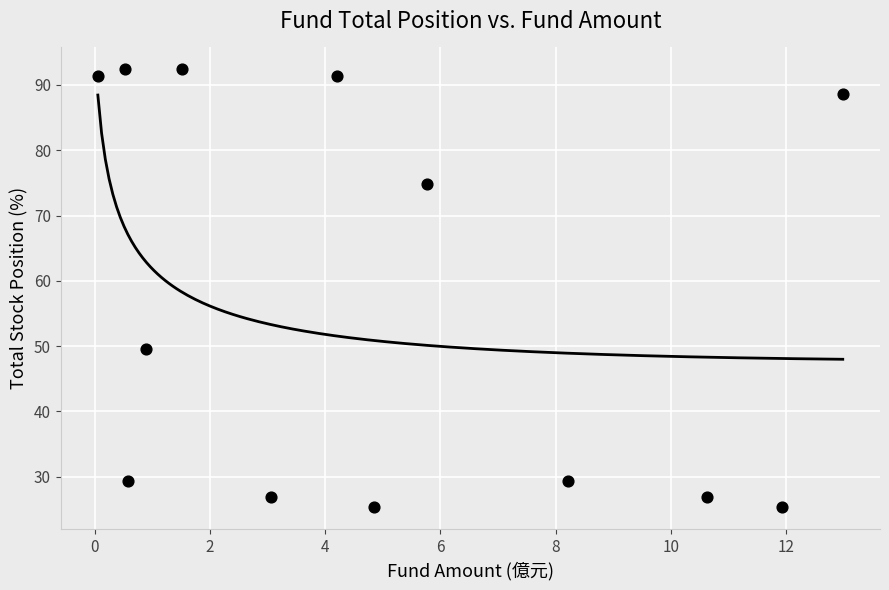

What is the range of X values (max minus min)?

12.9